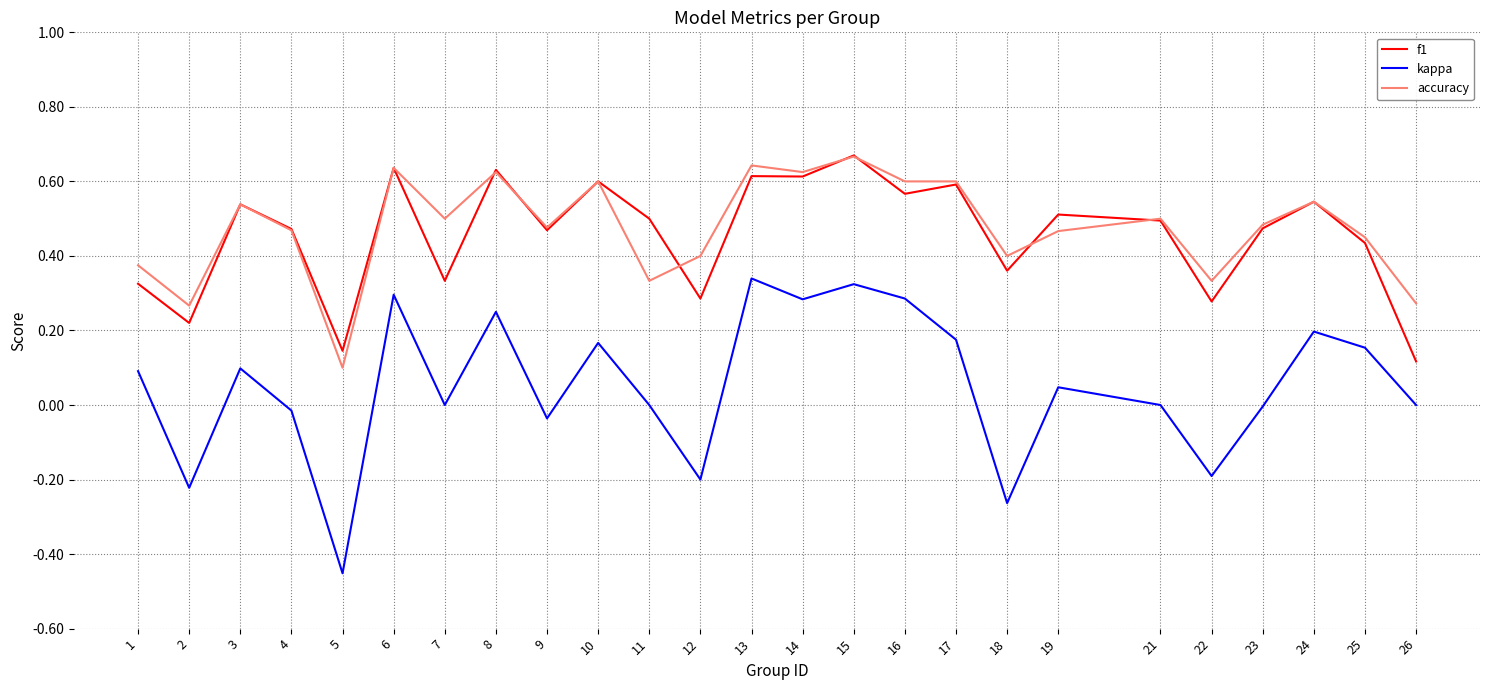

Rank the series at 26 from lowest to highest value.

kappa, f1, accuracy